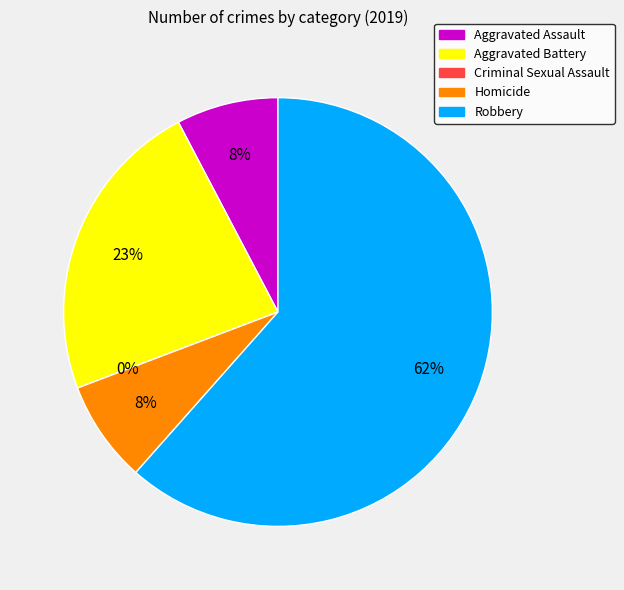

The Aggravated Battery slice represents 23% of the pie. True or false?

True